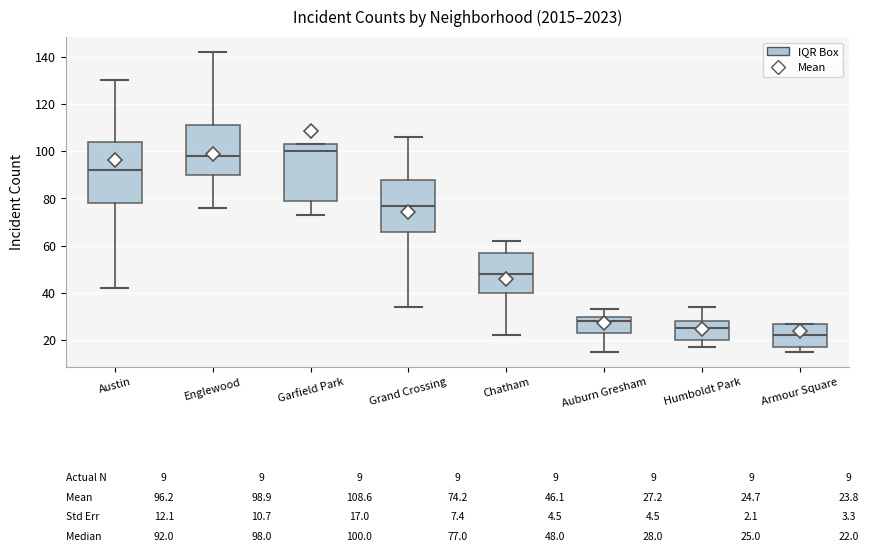

Which box is the tallest, from its lower edge to its upper edge?

Austin